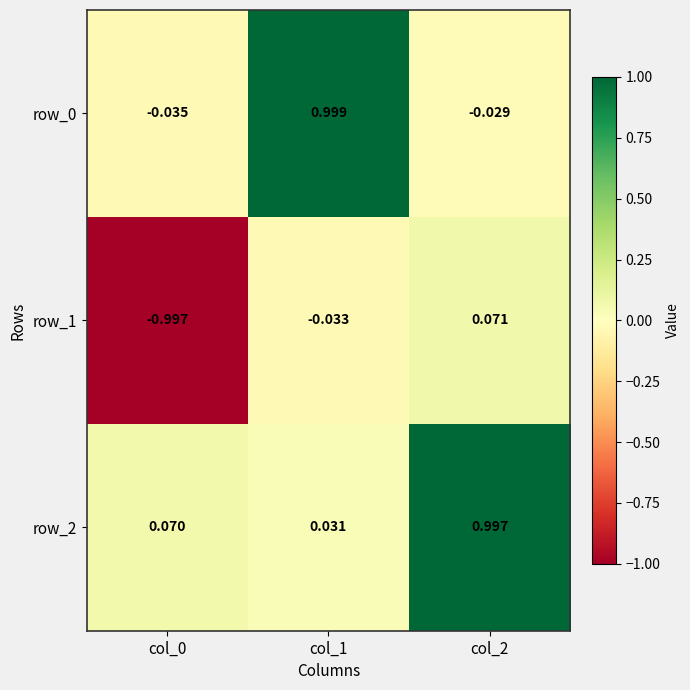

Reading left to right, extract all data points from this chart.

row_0: col_0=-0.0	col_1=1.0	col_2=-0.0
row_1: col_0=-1.0	col_1=-0.0	col_2=0.1
row_2: col_0=0.1	col_1=0.0	col_2=1.0